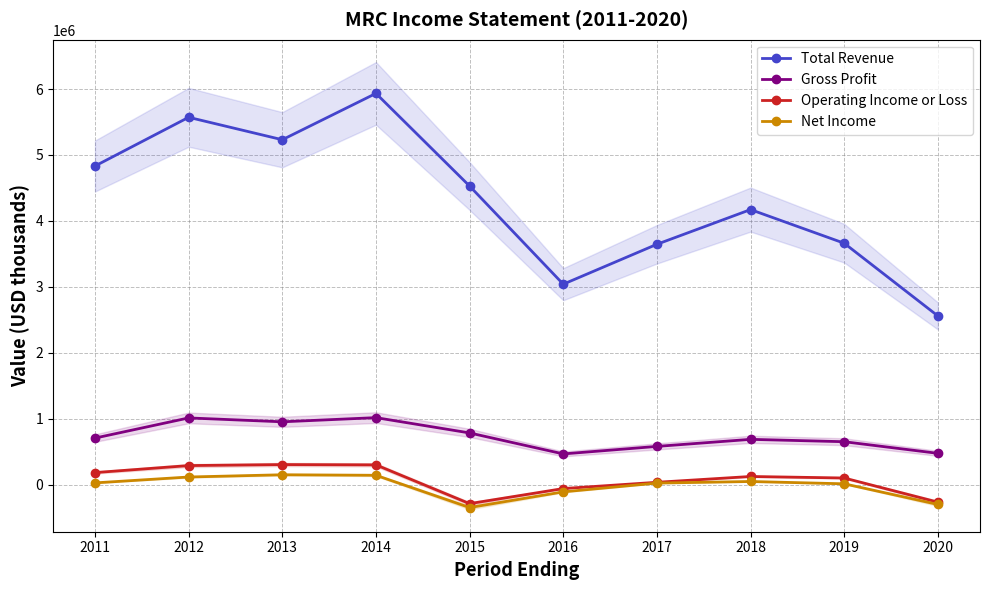

Reading right to left, what are all the values shown in this chart?

Total Revenue: 2560000	3662000	4172000	3646000	3041000	4528600	5933200	5230800	5570900	4832400
Gross Profit: 477000	653000	689000	582000	468000	786100	1018100	954800	1013700	708200
Operating Income or Loss: -263000	103000	126000	38000	-57000	-285600	302100	306600	291300	185100
Net Income: -298000	15000	50000	26000	-107000	-344800	144100	152100	118000	29000